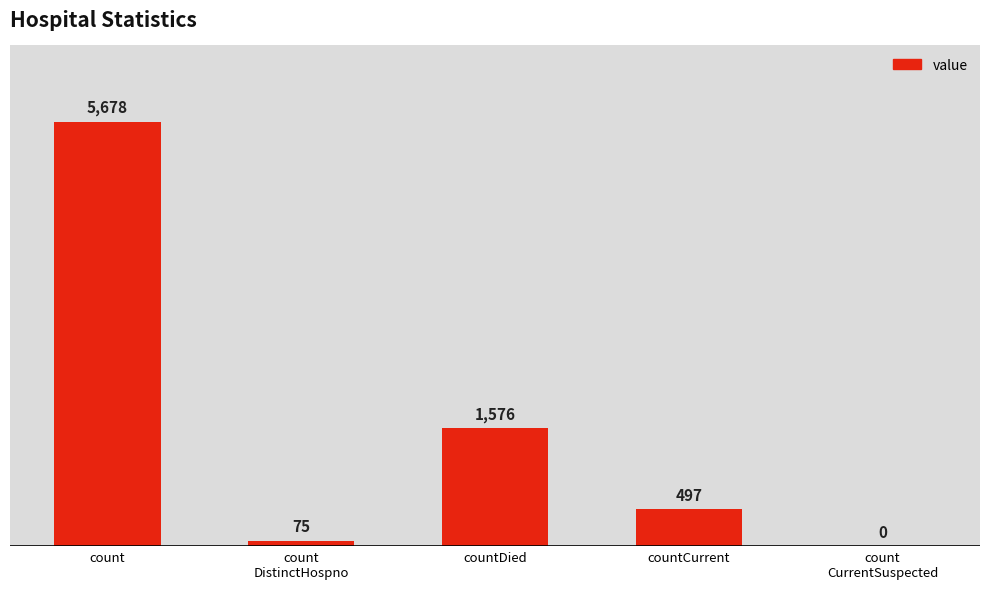

The chart shows a value of 75 at count
DistinctHospno. True or false?

True